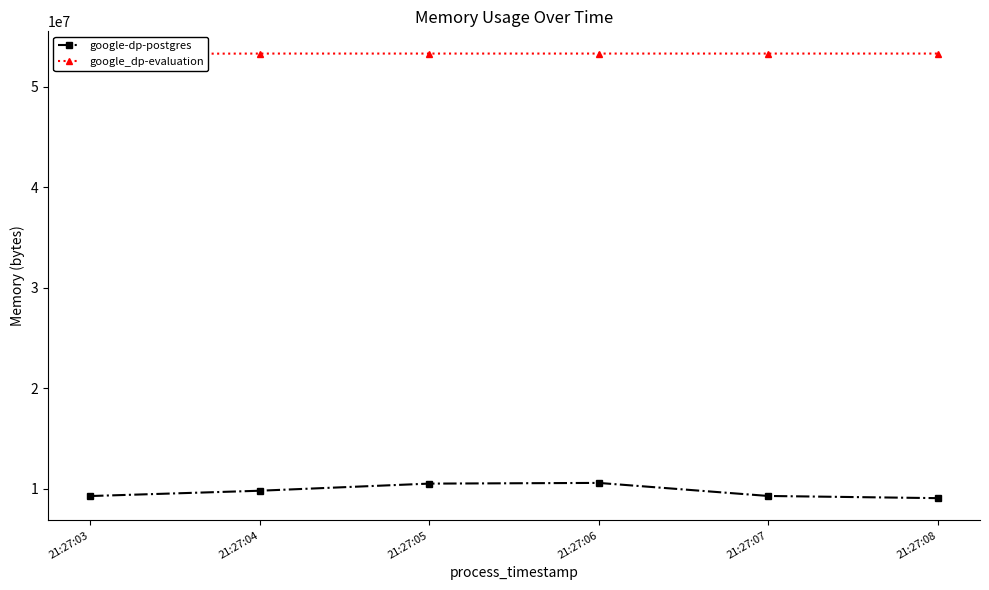

Where is the first local maximum for google-dp-postgres?

21:27:06